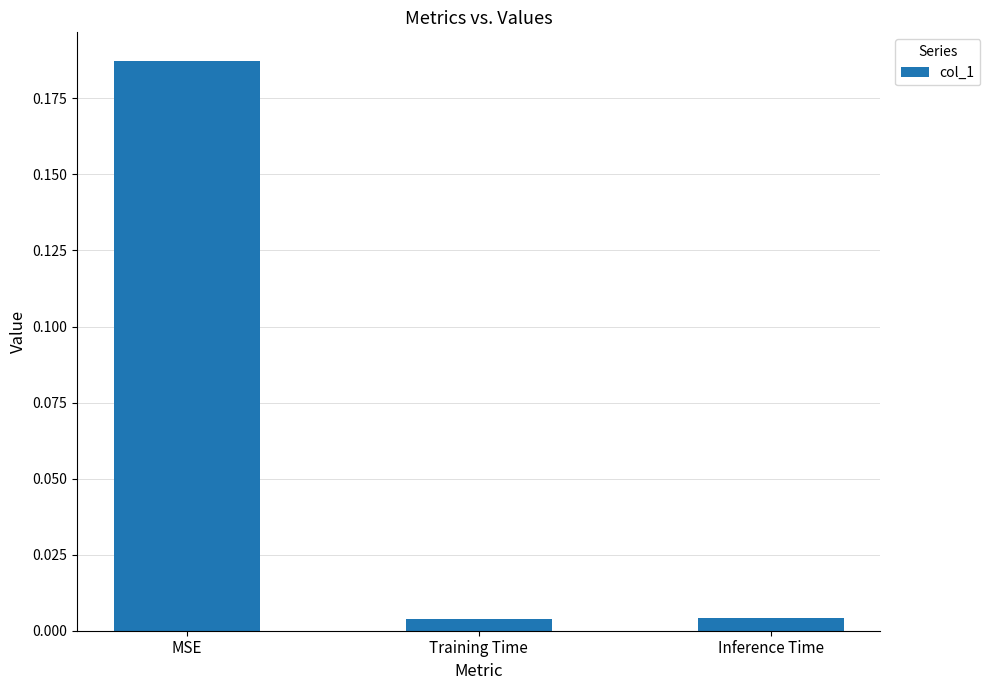

The chart shows a value of 0.3 at MSE. True or false?

False